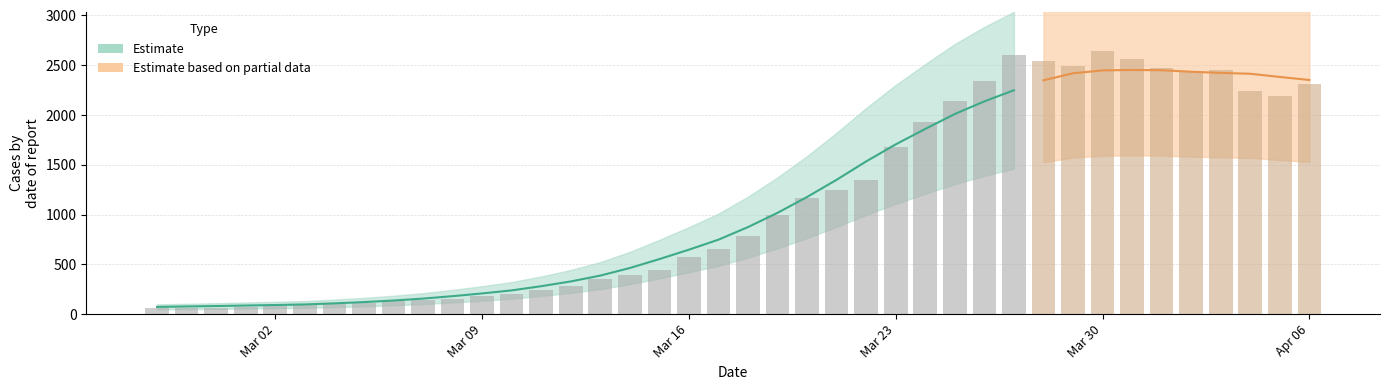

How many data points are less than 784?

20